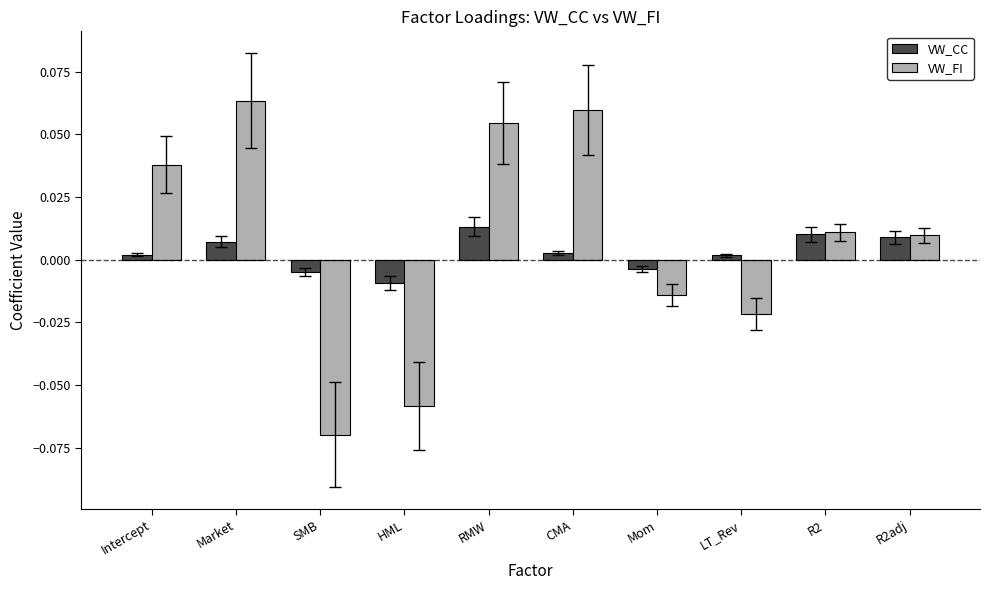

List the series in order of their peak value, lowest first.

VW_CC, VW_FI